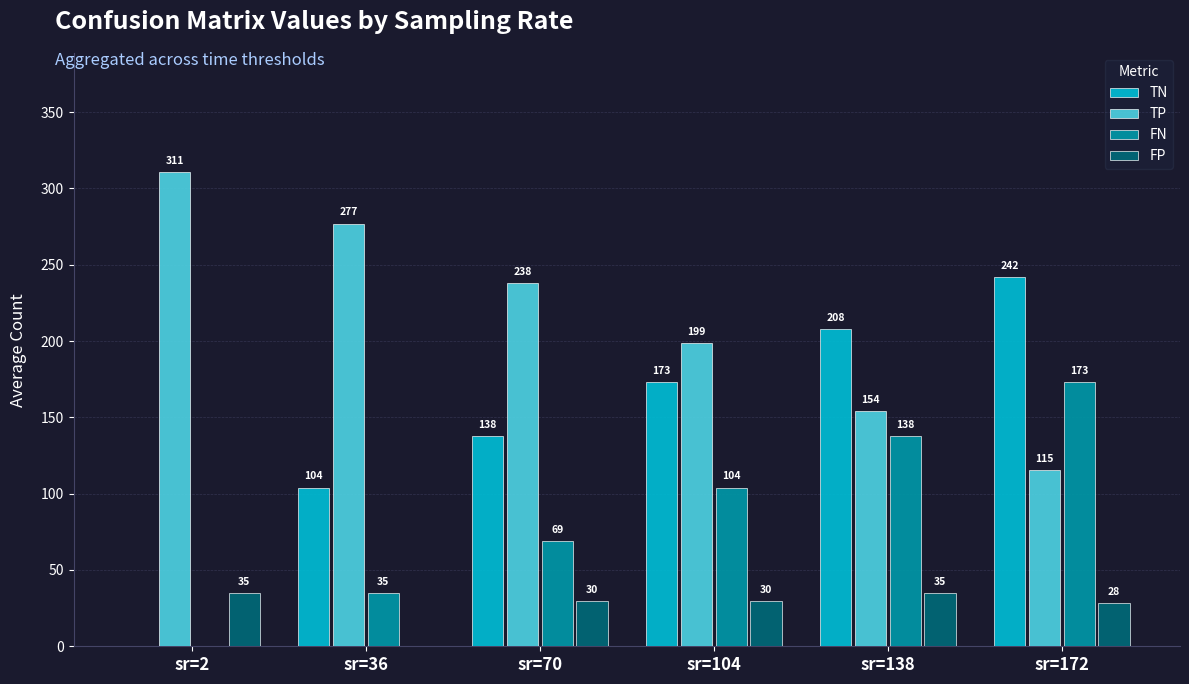

At which label does TN reach its peak?

sr=172